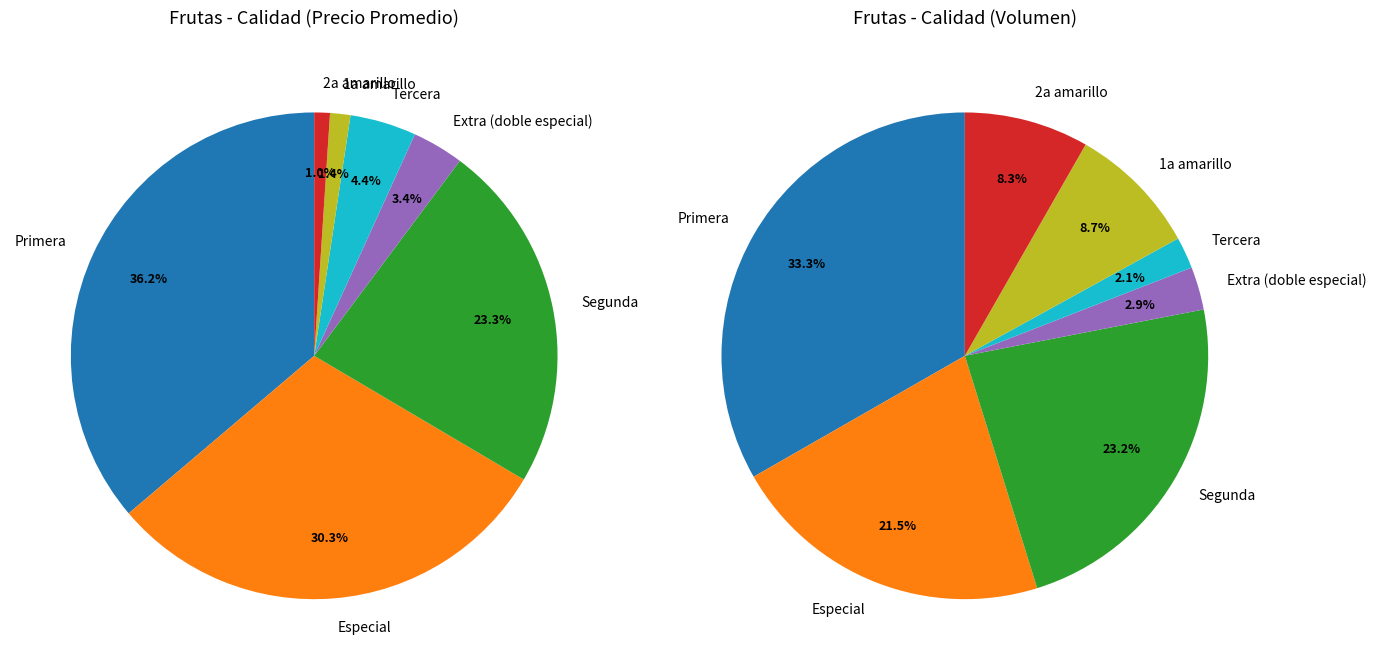

To the nearest percent, what is the combined percentage of Tercera and Primera?

41%